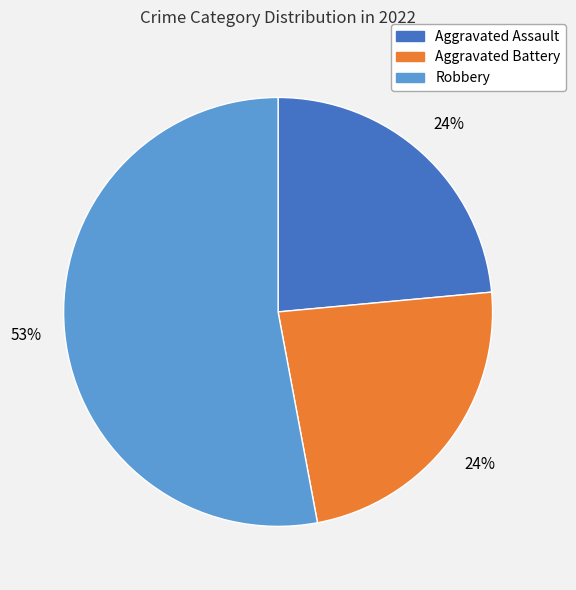

To the nearest percent, what is the difference between the largest and smallest slice percentages?

29%